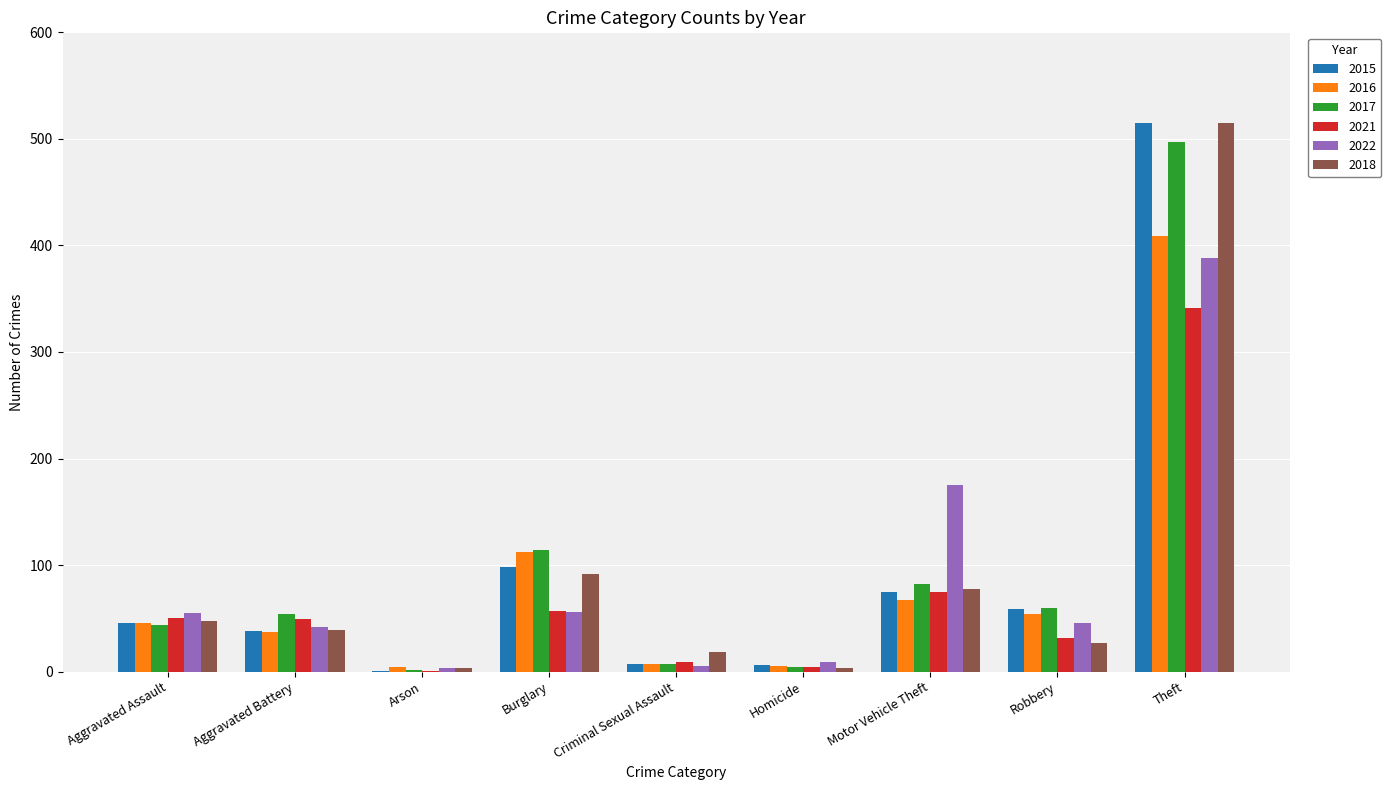

What is the difference between the 2022 values at Burglary and Theft?

332